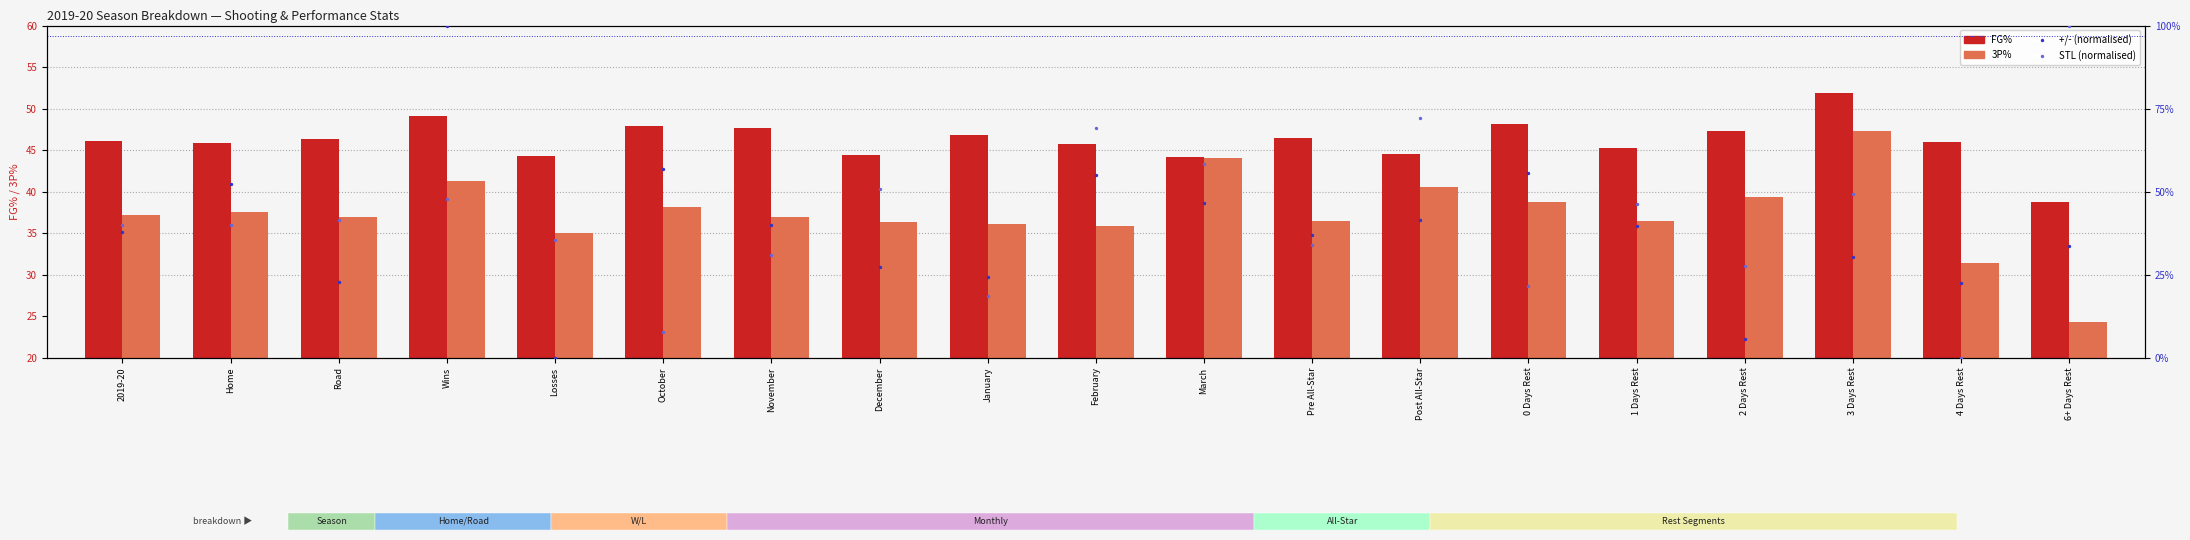

What are all the series names shown in the legend?

FG%, 3P%, +/- (normalised), STL (normalised)